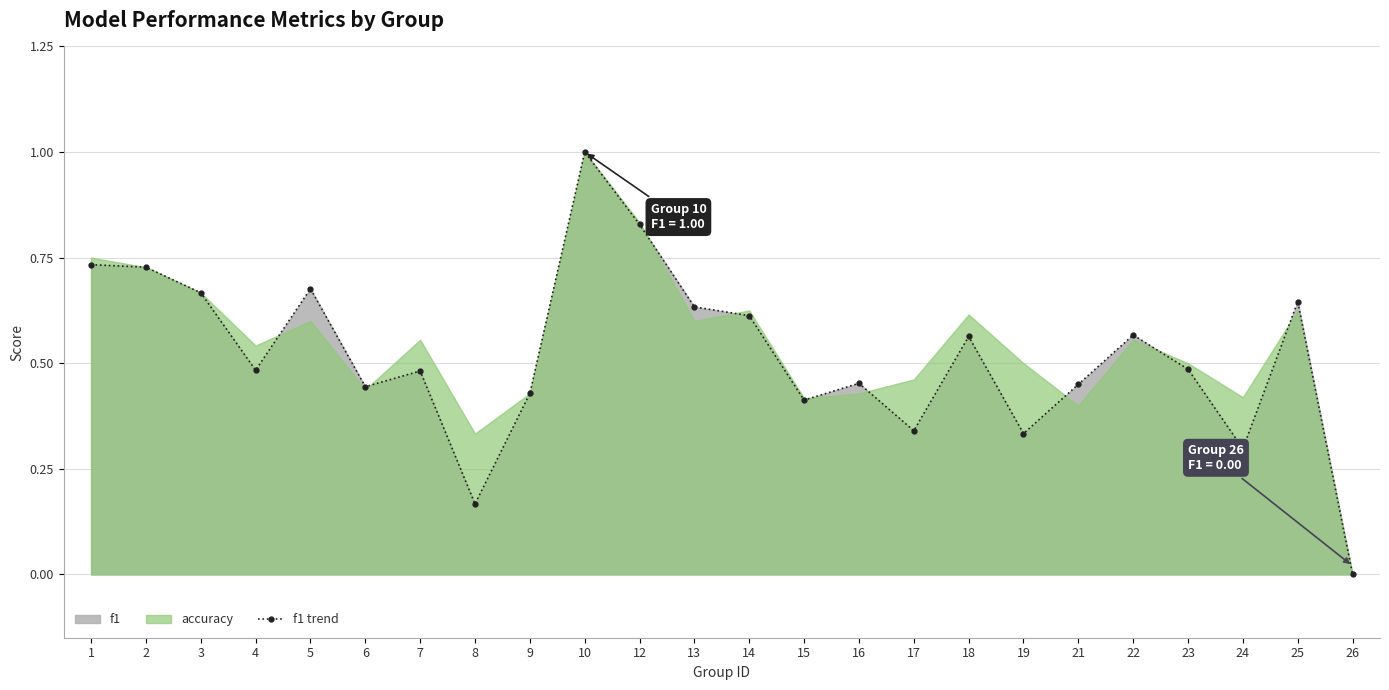

Which label corresponds to the smallest value in the chart?

26